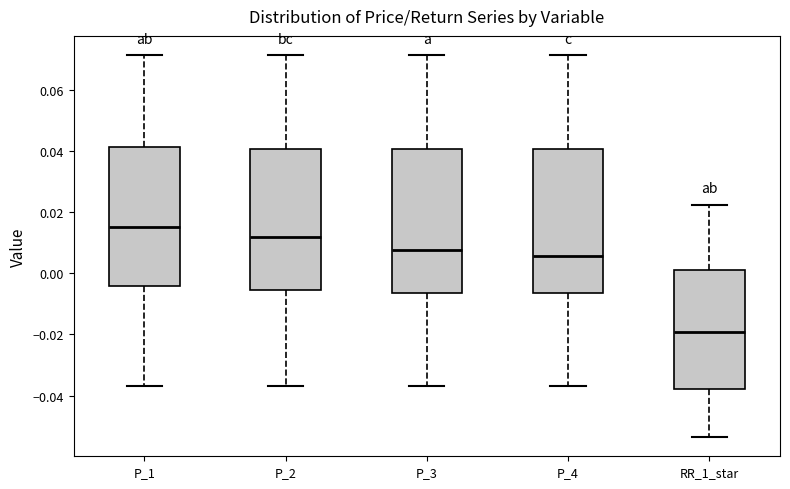

Where does the median line of the box for P_2 sit on the y-axis? The values are not printed on the chart, so give them approximately, as read against the axis.

0.012